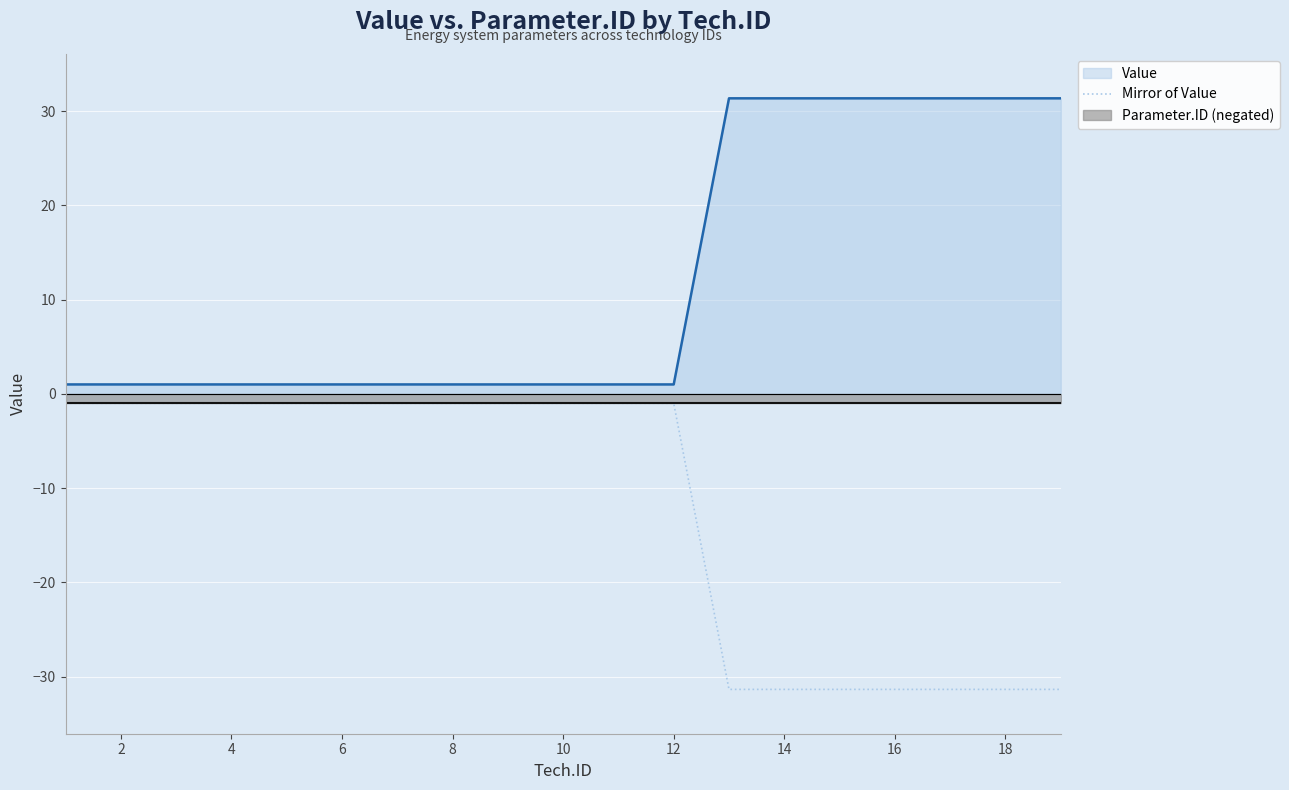

Does the chart display data point markers on the line(s)?

No